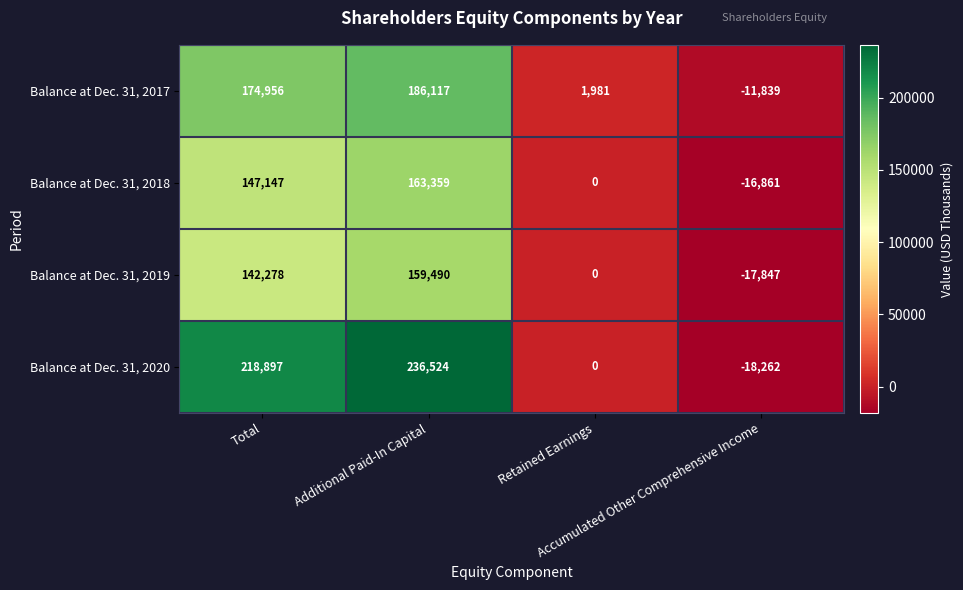

What is the total value across all series at Accumulated Other Comprehensive Income?

-64809